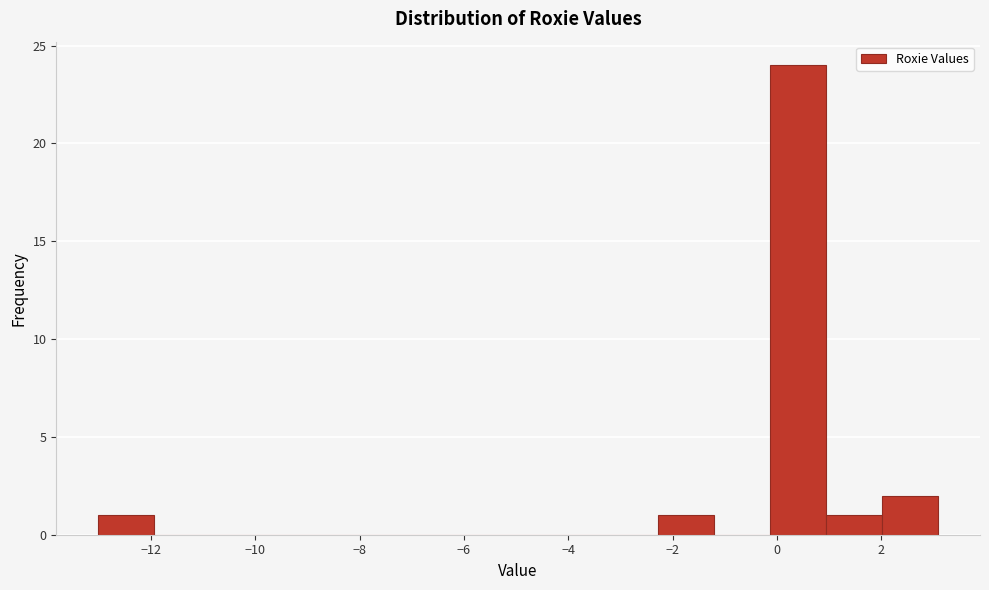

What is the height of the bar covering -2.2 to -1.2 on the x-axis? Neither the bar edges nor the heights are printed on the chart, so give them approximately, as read against the axes.

1